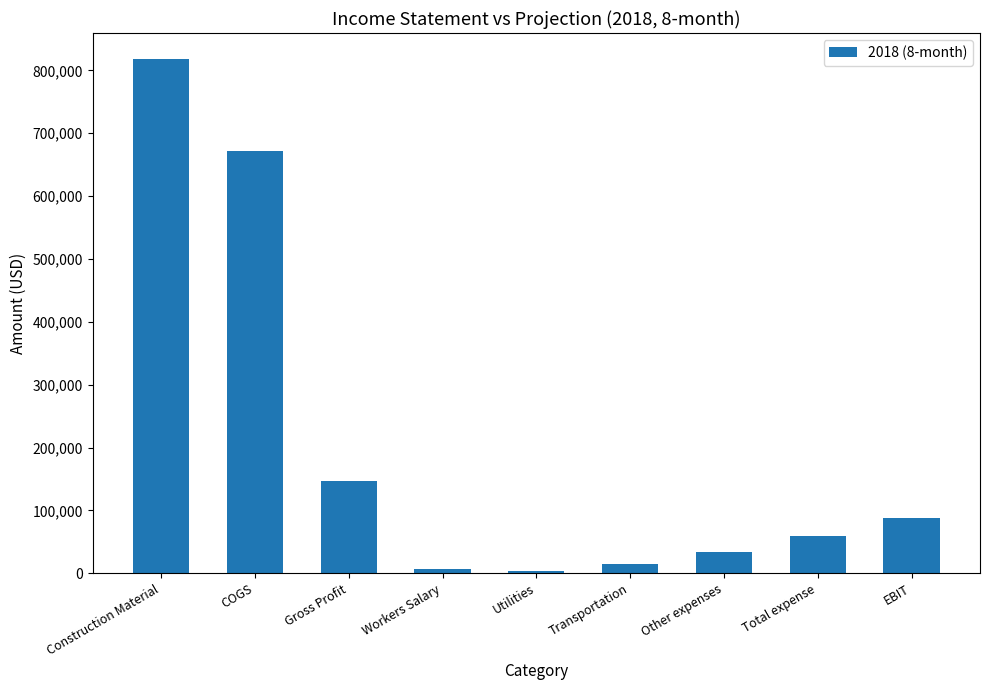

Approximately how many times larger is the value at Gross Profit compared to Utilities?

36.2